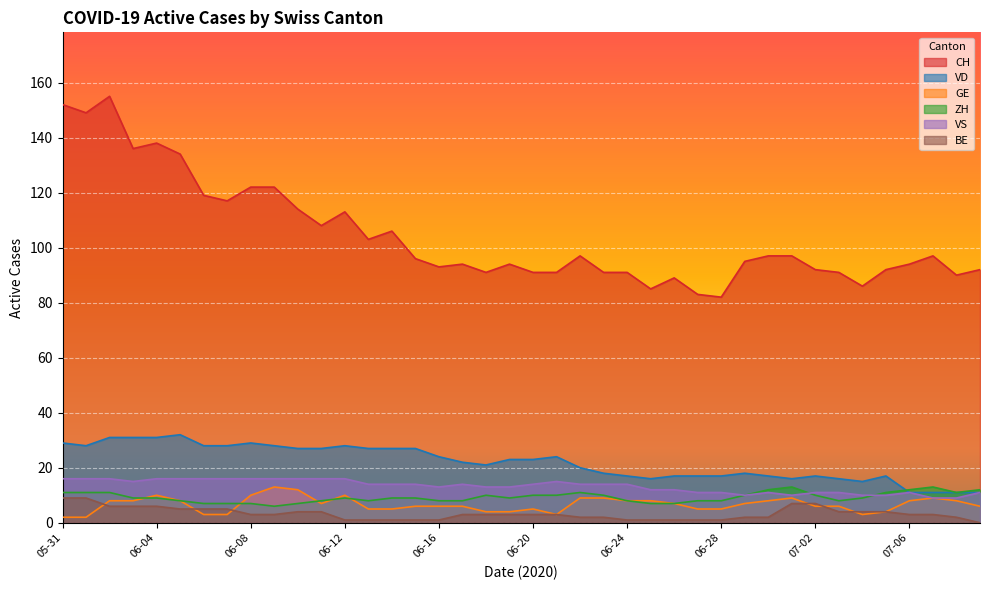

At which category does ZH reach its first local valley?

2020-06-09